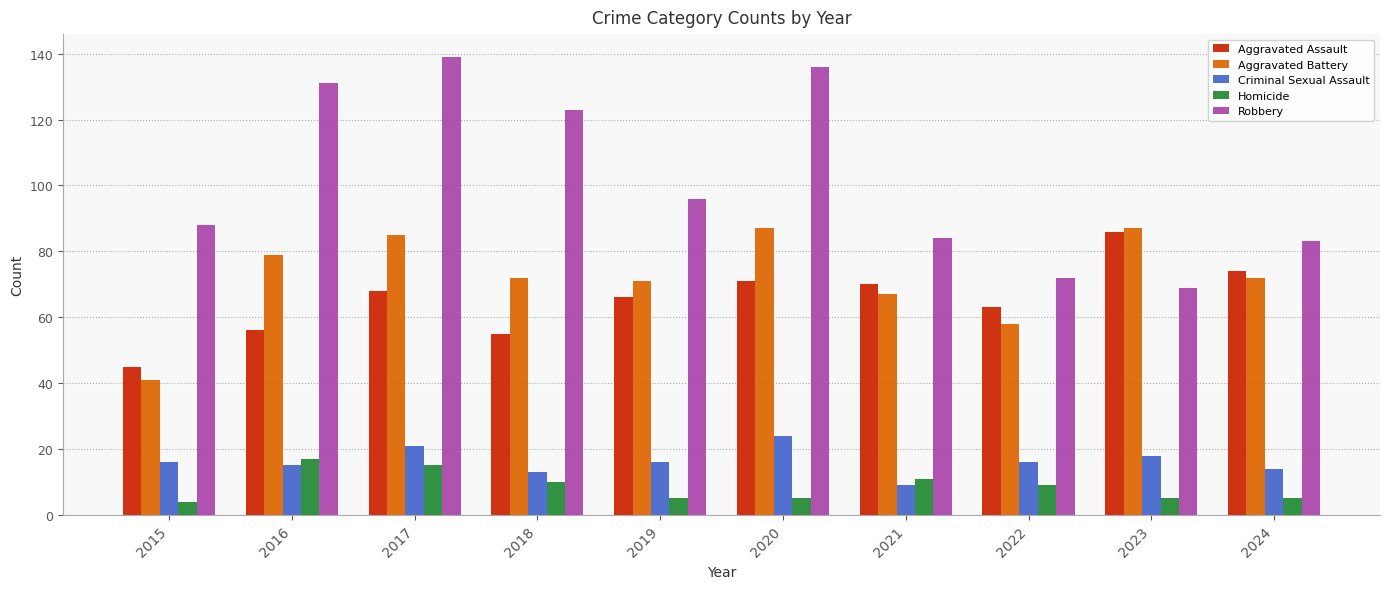

How many distinct data groups are displayed?

5